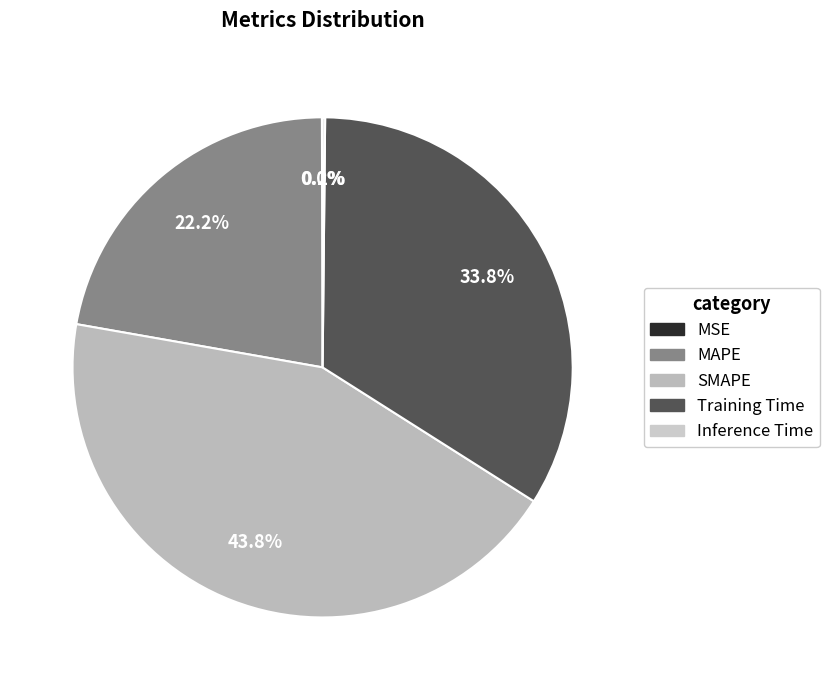

How many segments does this pie chart have?

5